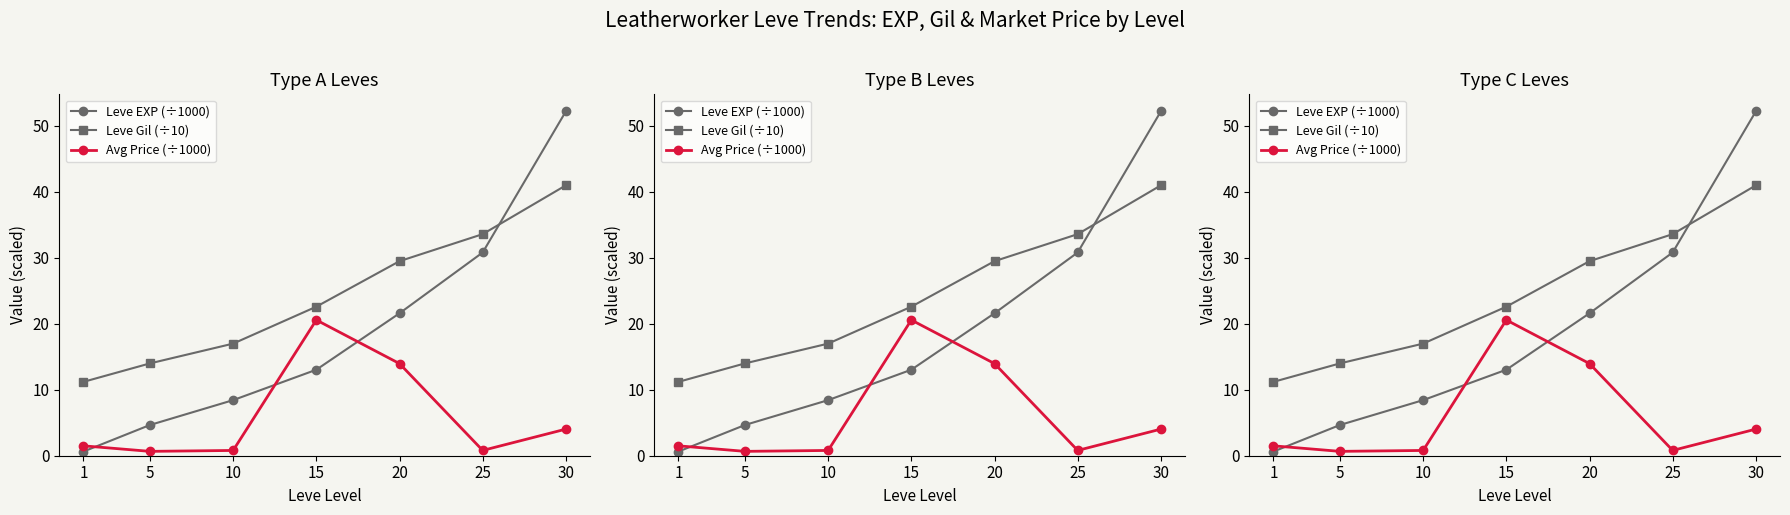

At which category is the sum across all series the highest?

30